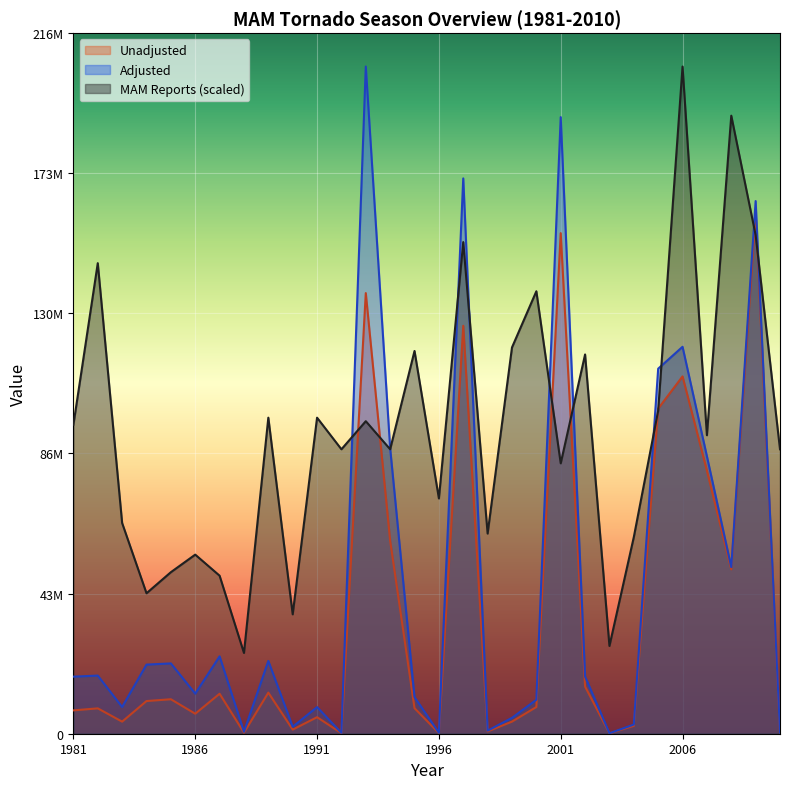

At which category does Adjusted reach its first local valley?

1983